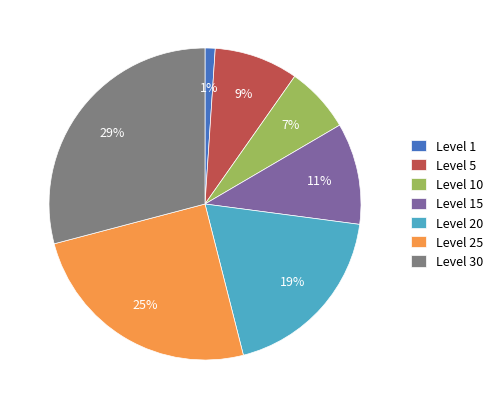

To the nearest percent, what is the combined percentage of Level 25 and Level 20?

44%